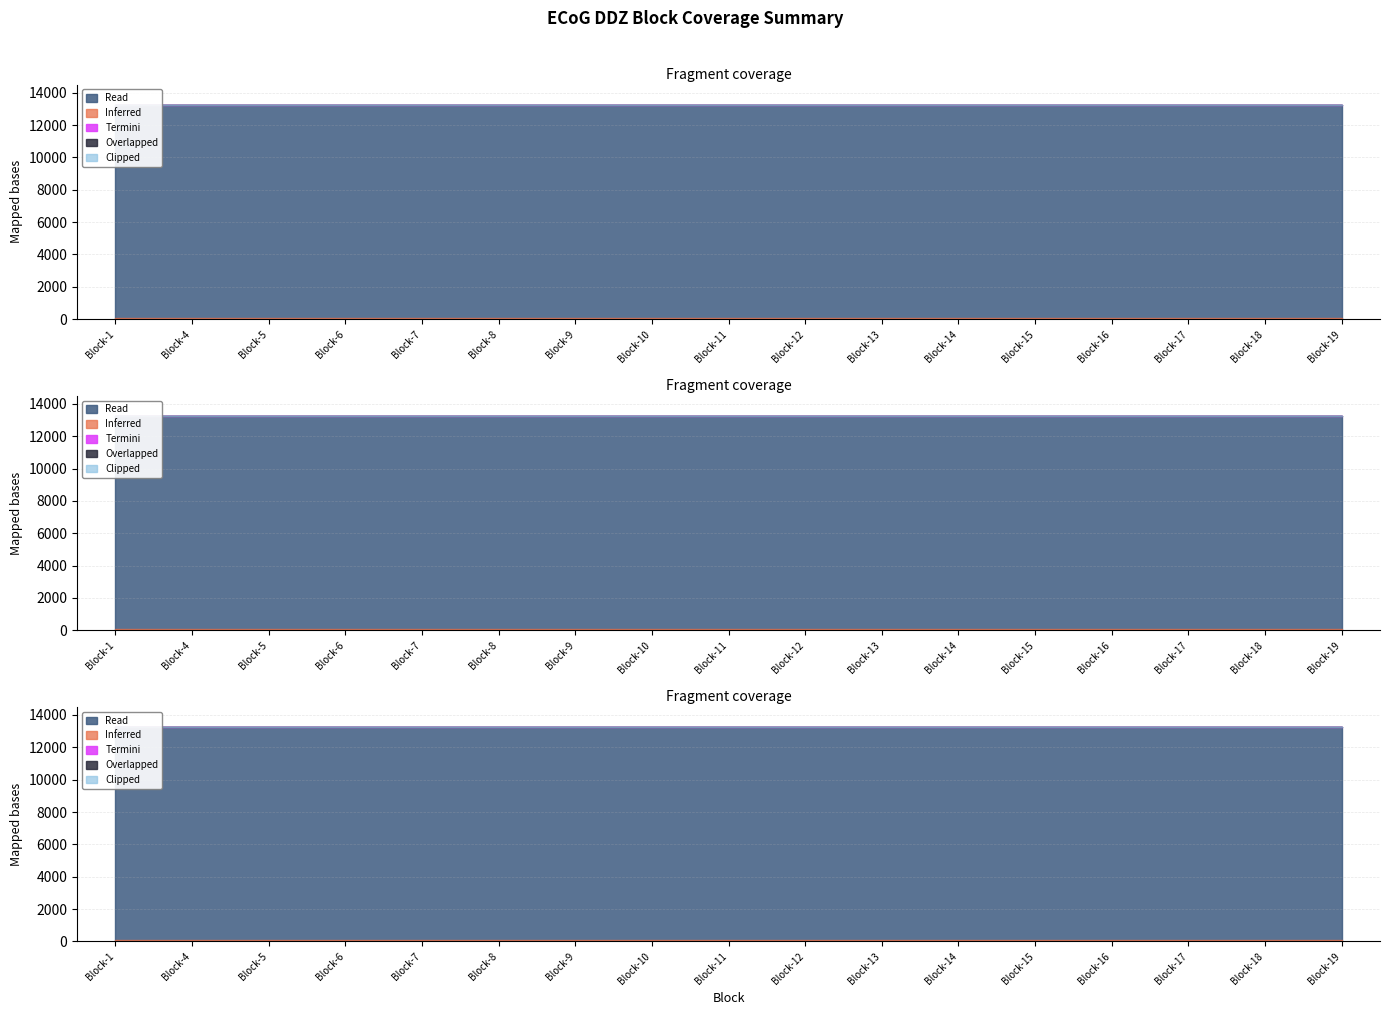

Is it true that Termini equals 0 at Block-19?

True